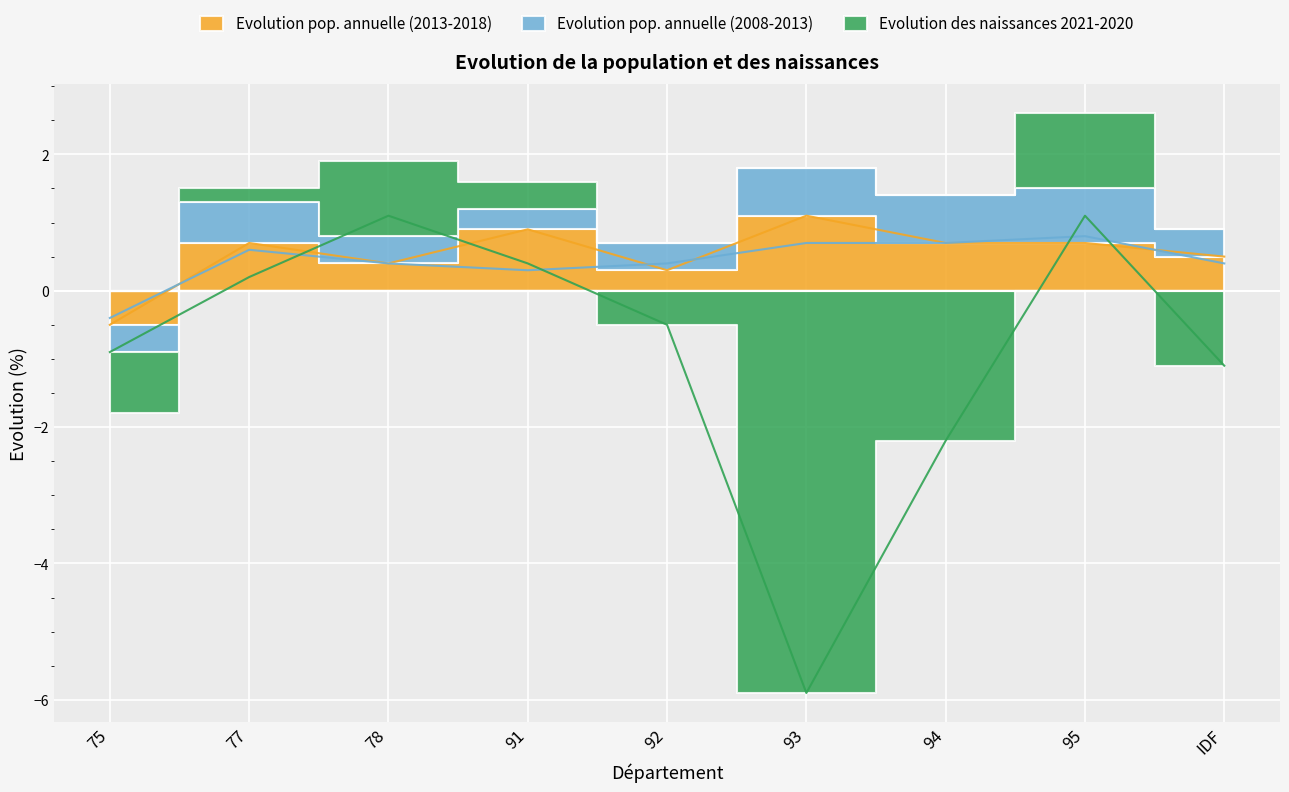

Which has a higher value, 77 or 93?

93